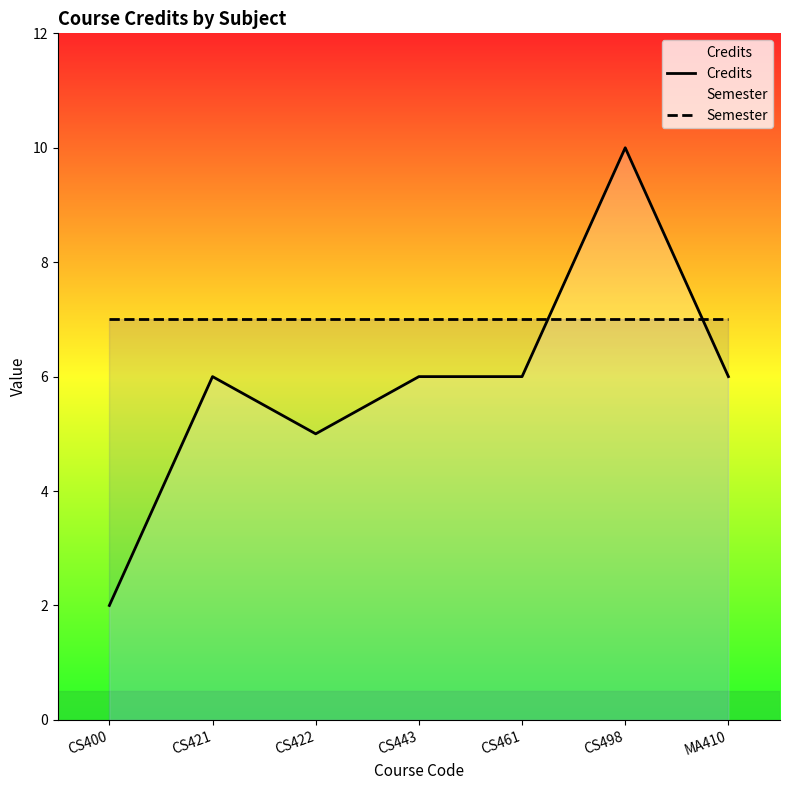

At which category does the chart reach its peak across all series?

CS498